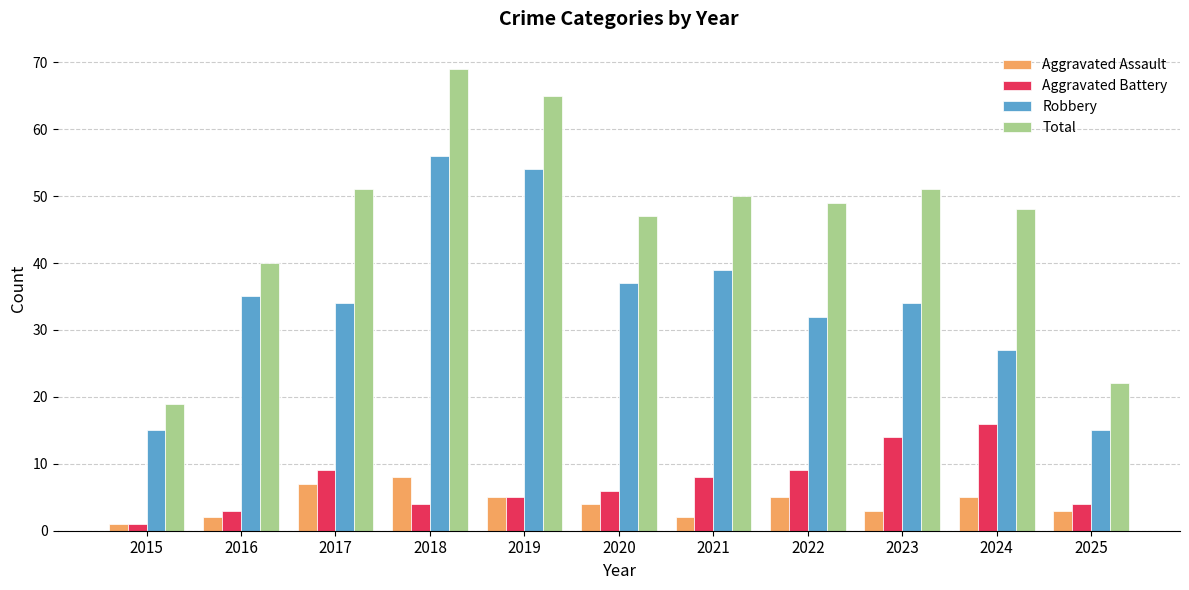

How many values in the Aggravated Battery series are below 6?

5